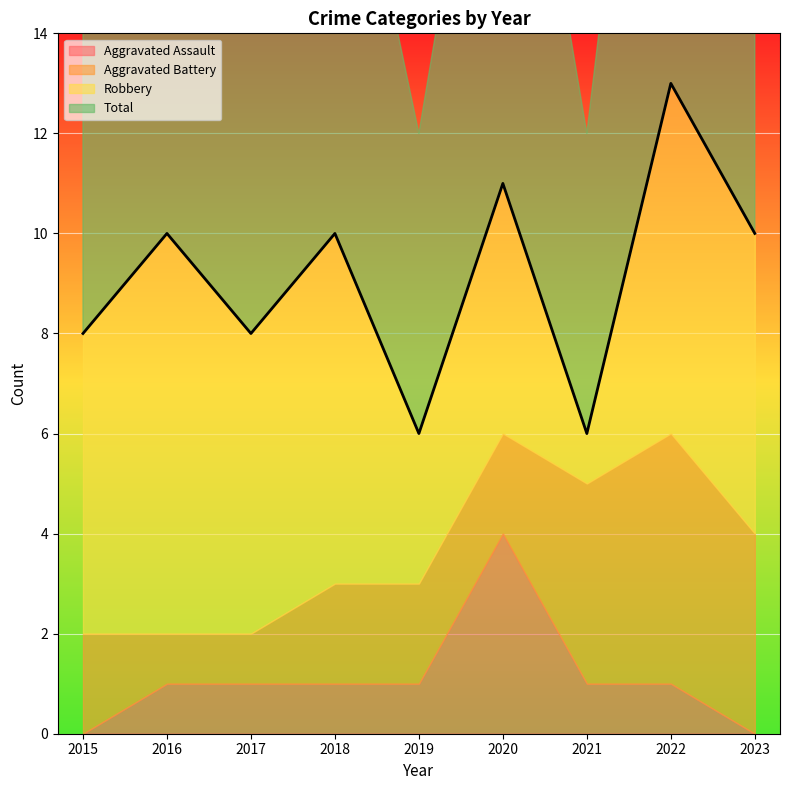

What is the difference between the Aggravated Assault values at 2015 and 2018?

1